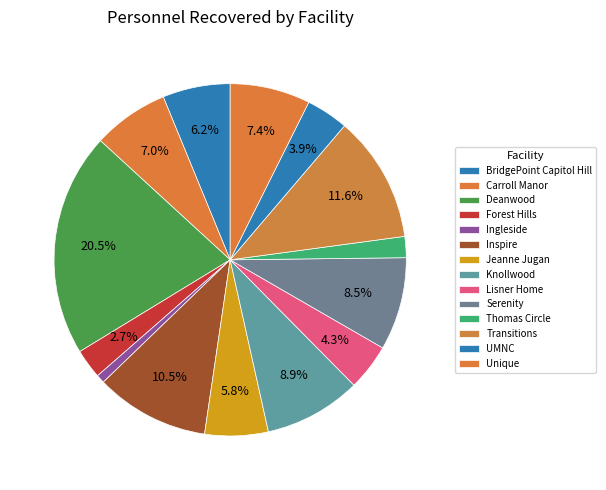

True or false: Deanwood accounts for 21% of the total.

True